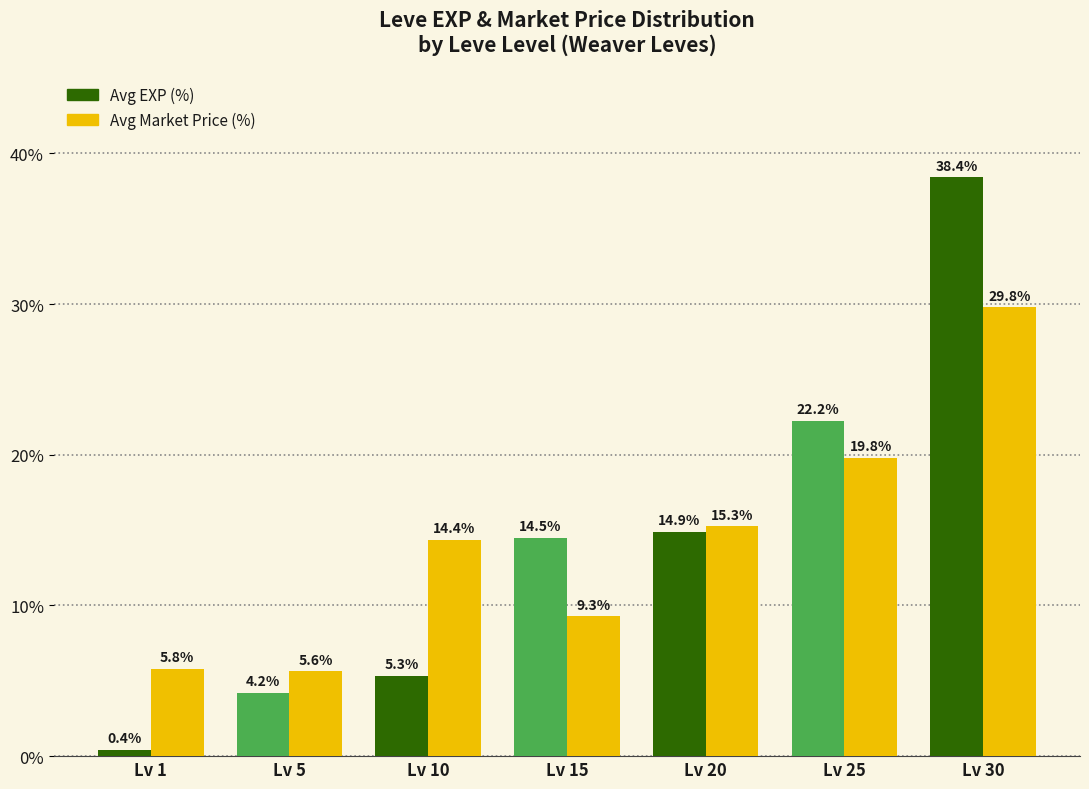

How many data points in Avg EXP (%) are above 14?

4